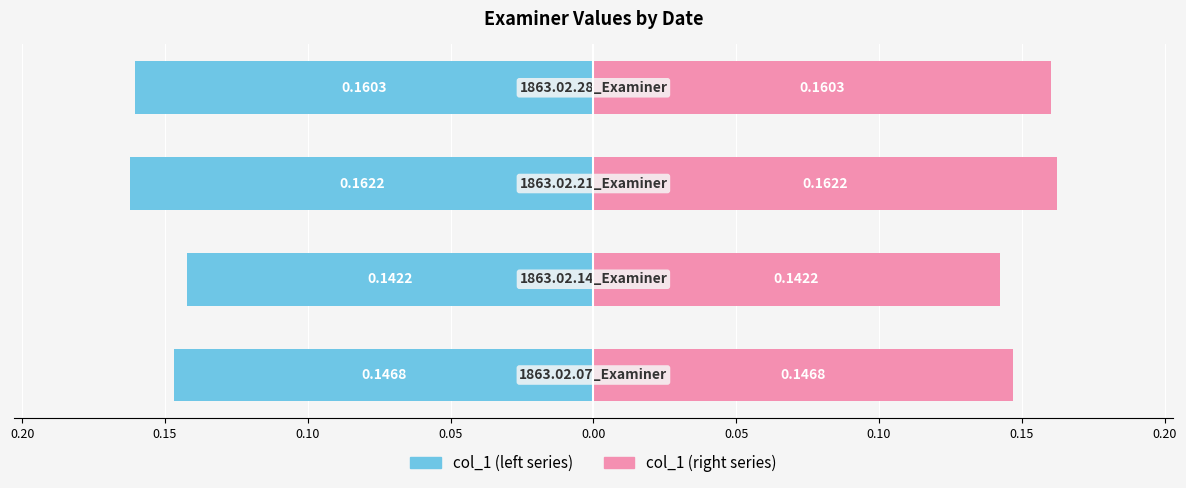

How many data points does each series have?

4